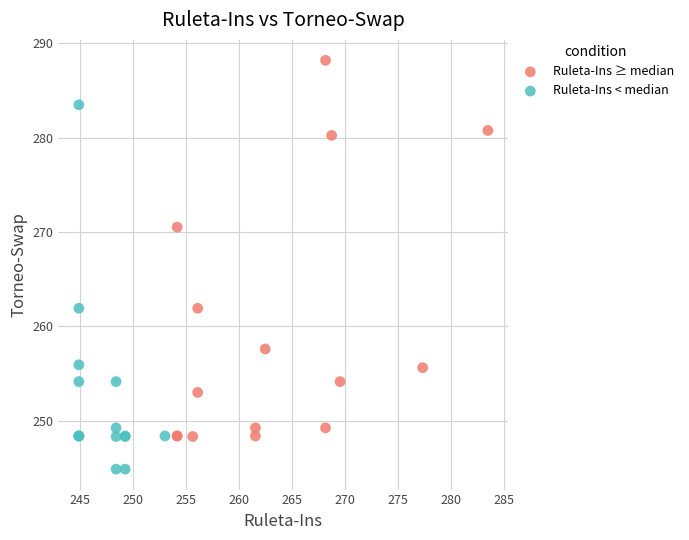

Which series reaches the maximum Y coordinate?

Ruleta-Ins ≥ median